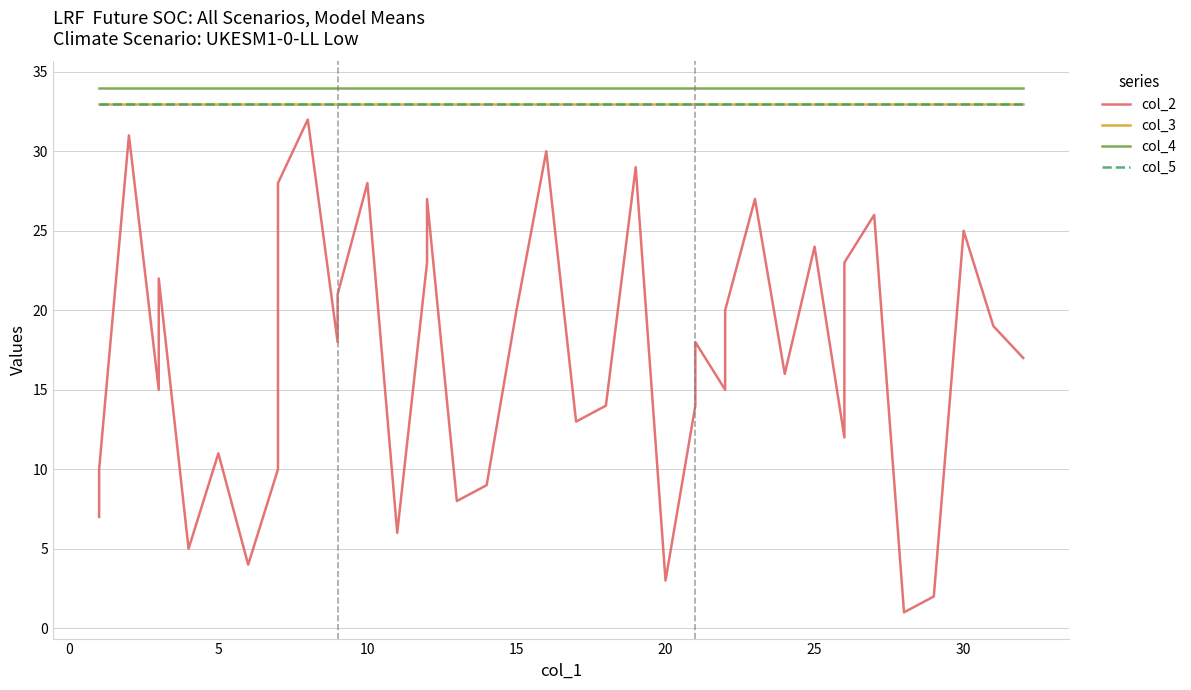

Reading right to left, extract all data points from this chart.

col_2: 17	19	25	2	1	26	23	12	24	16	27	20	15	18	14	3	29	14	13	30	20	9	8	27	23	6	28	21	18	32	28	10	4	11	5	22	15	31	10	7
col_3: 33	33	33	33	33	33	33	33	33	33	33	33	33	33	33	33	33	33	33	33	33	33	33	33	33	33	33	33	33	33	33	33	33	33	33	33	33	33	33	33
col_4: 34	34	34	34	34	34	34	34	34	34	34	34	34	34	34	34	34	34	34	34	34	34	34	34	34	34	34	34	34	34	34	34	34	34	34	34	34	34	34	34
col_5: 33	33	33	33	33	33	33	33	33	33	33	33	33	33	33	33	33	33	33	33	33	33	33	33	33	33	33	33	33	33	33	33	33	33	33	33	33	33	33	33